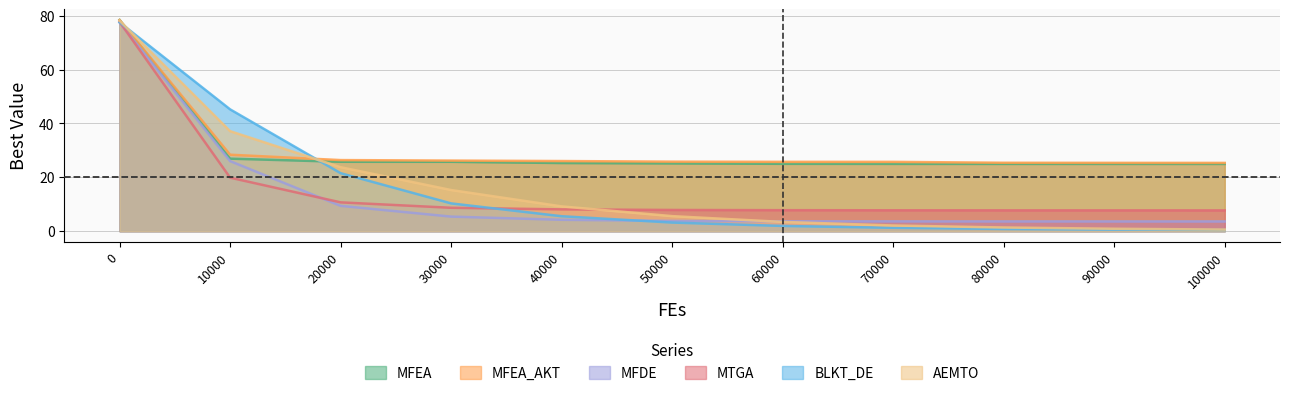

What is the minimum value for MFEA_AKT?

25.4